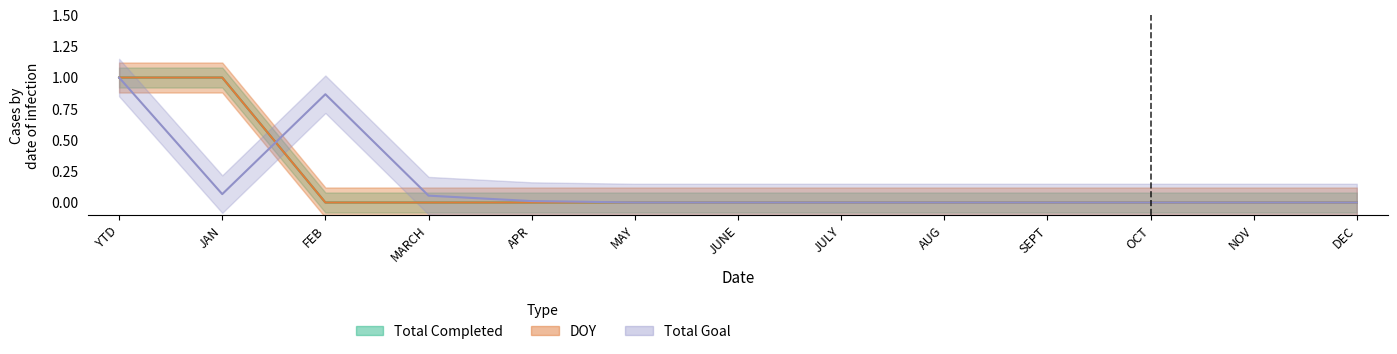

How many positive values does the Total Completed series have?

2